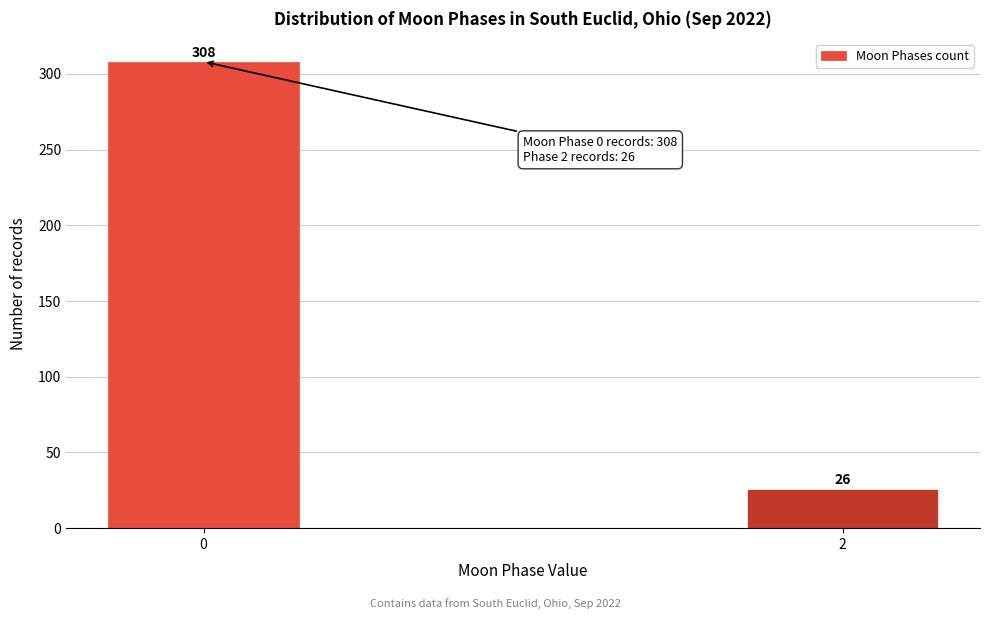

Reading left to right, list all the values displayed in this chart.

0=308	2=26